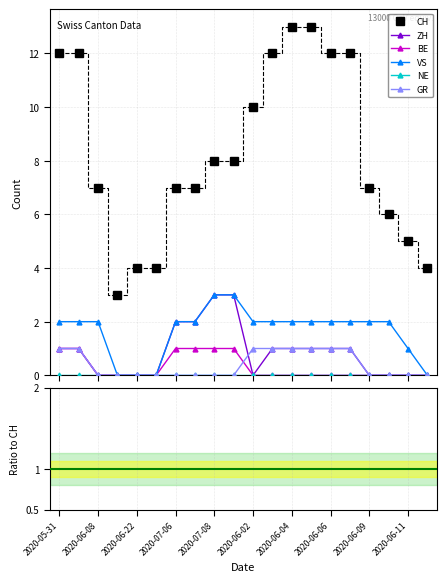

Which series has the largest total across all categories?

CH